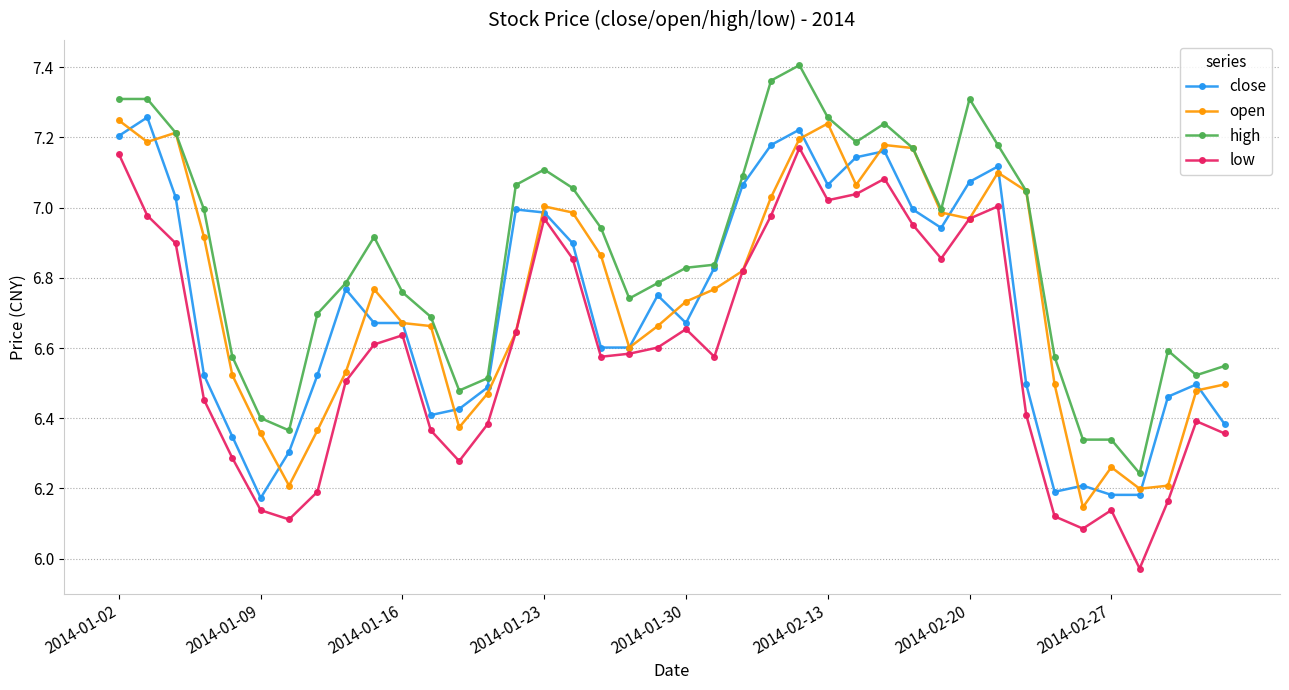

True or false: low and high intersect in this chart.

False